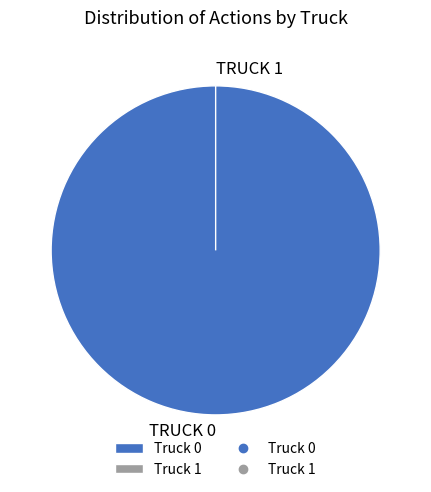

Which has a higher value, Truck 1 or Truck 0?

Truck 0